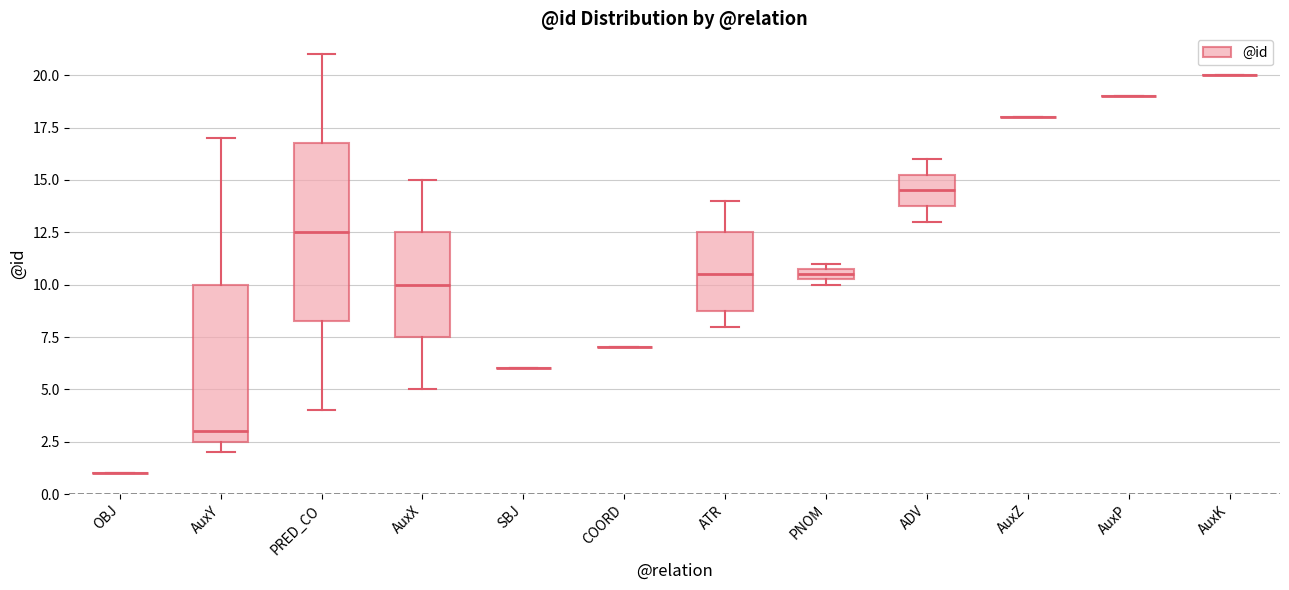

Comparing the boxes themselves (not the whiskers), which one is the tallest?

PRED_CO